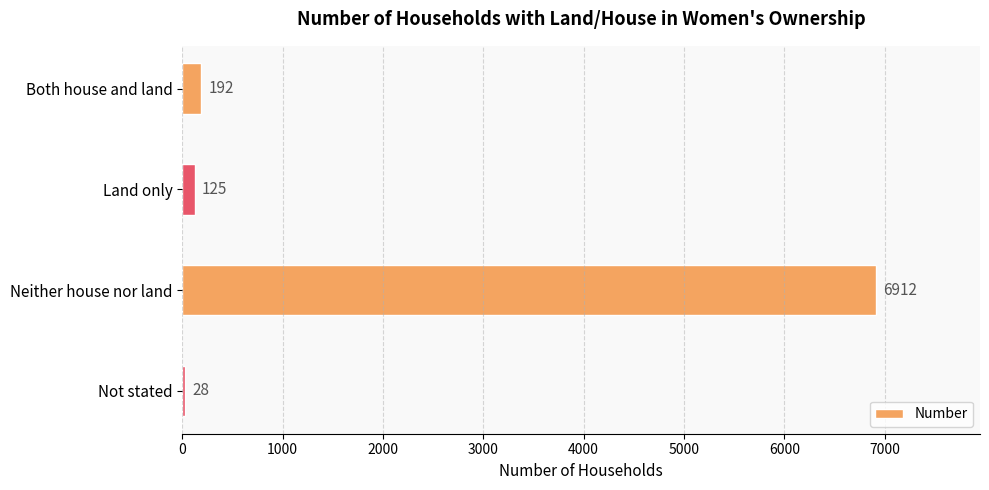

Is it true that the value at Land only is 125?

True